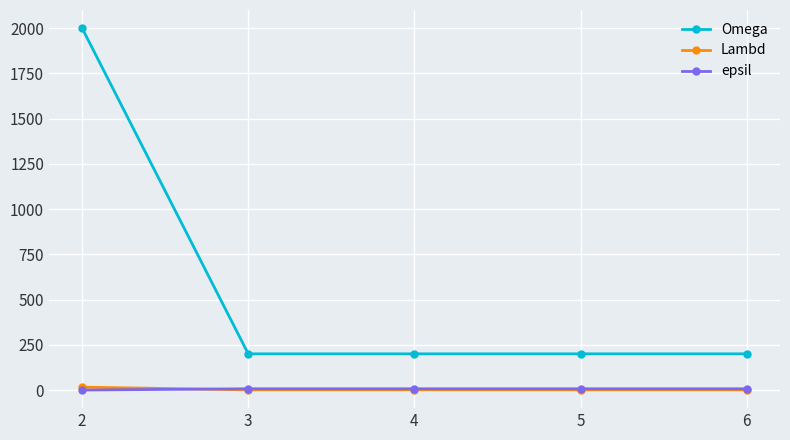

What are all the series names shown in the legend?

Omega, Lambd, epsil